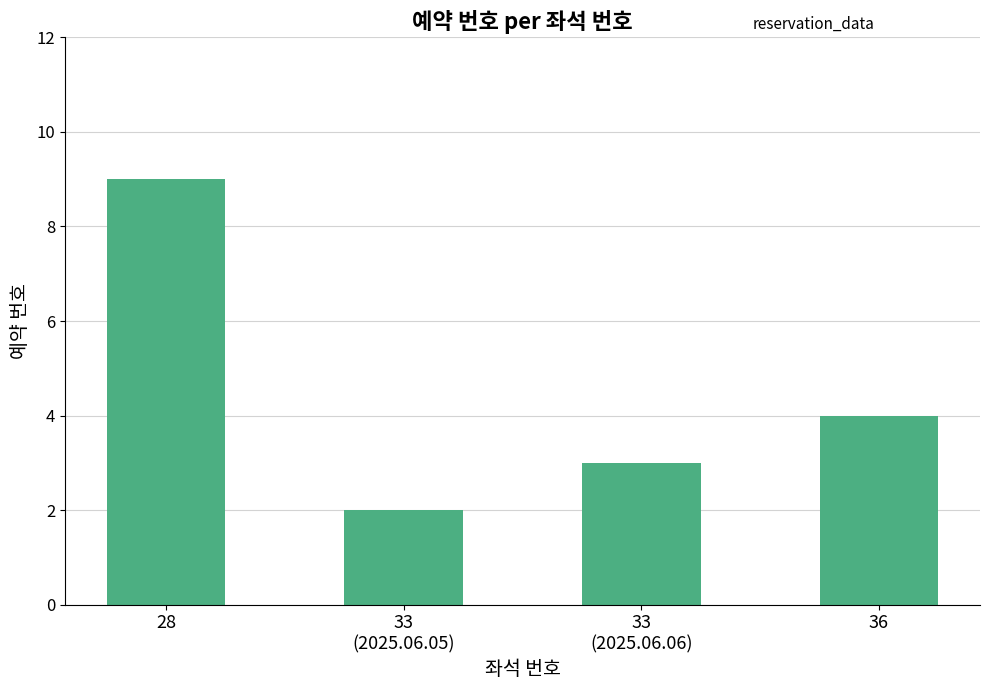

The chart shows a value of 4 at 36. True or false?

True